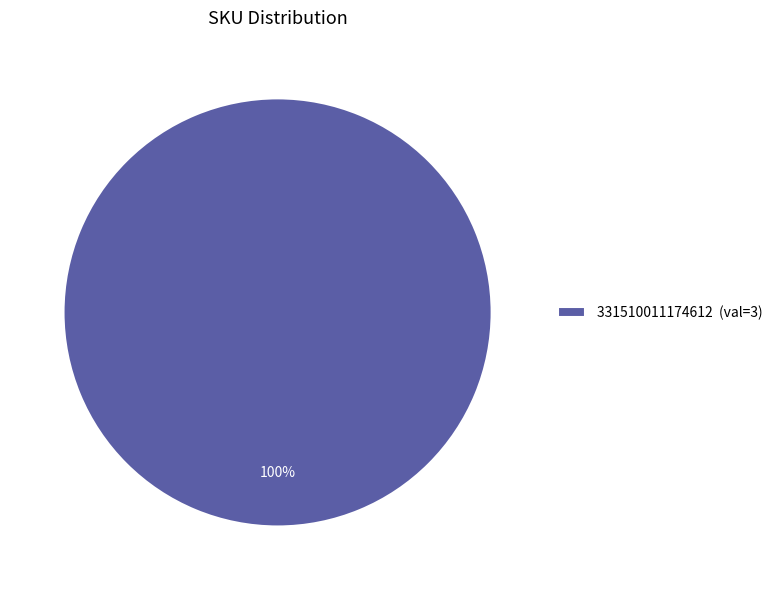

True or false: 331510011174612 (val=3) accounts for 92% of the total.

False